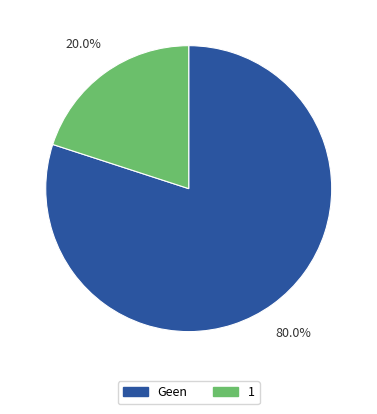

Which category has the biggest portion of the pie?

Geen